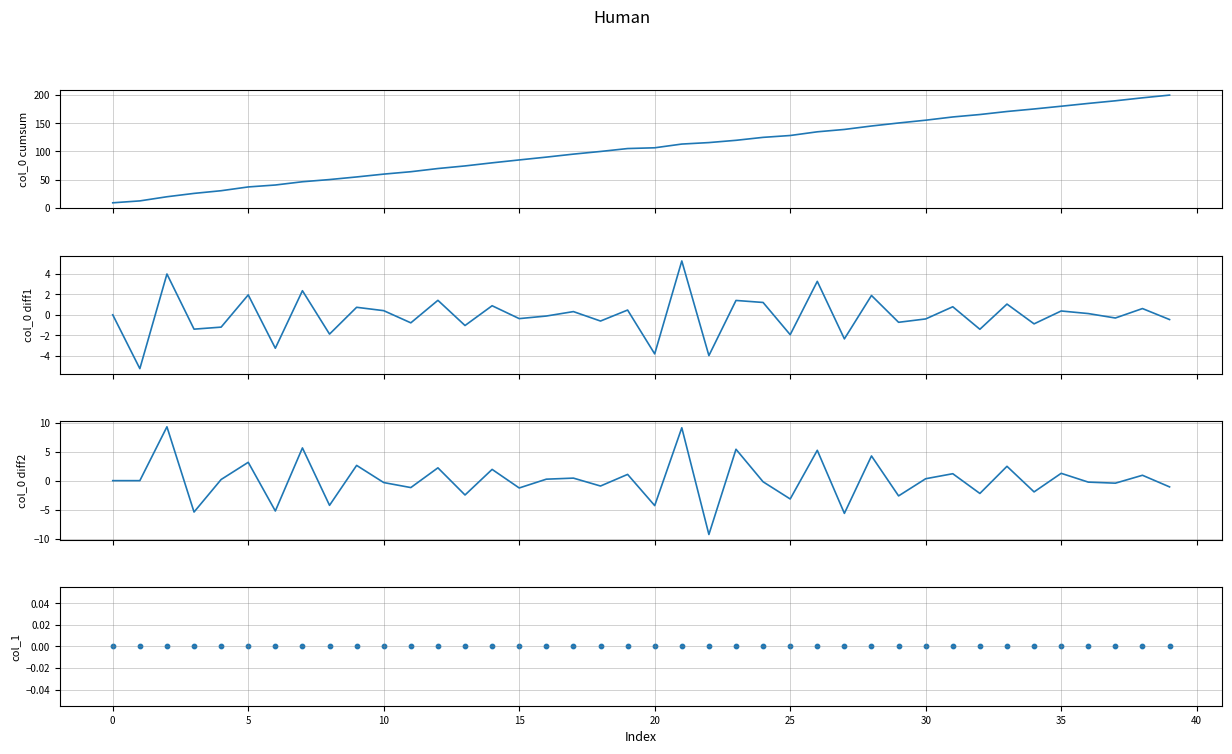

What is the total value across all series at 27?

131.0